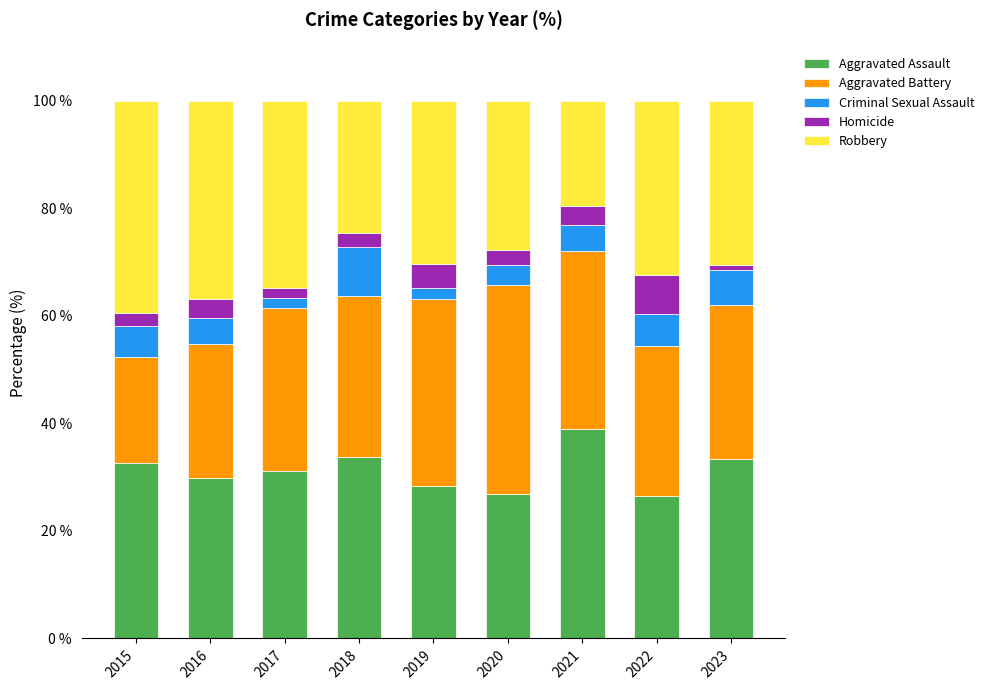

The value of Aggravated Assault at 2019 is 39.3. True or false?

False